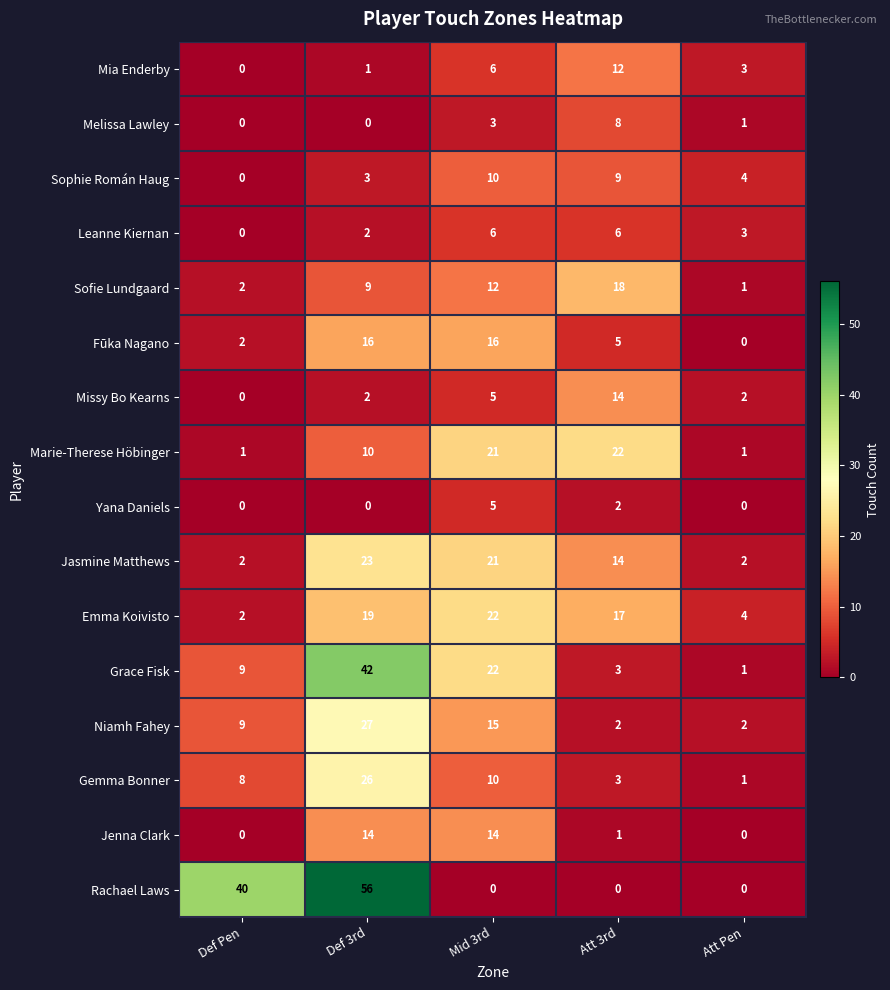

Between Def Pen and Mid 3rd, which series saw the biggest shift?

Rachael Laws